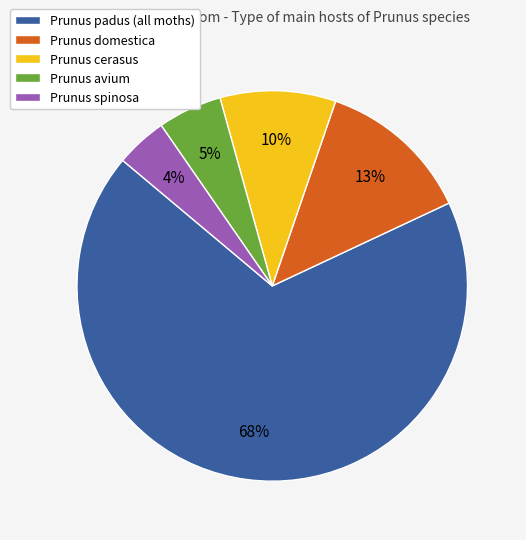

Is it true that Prunus avium is 35% of the pie?

False